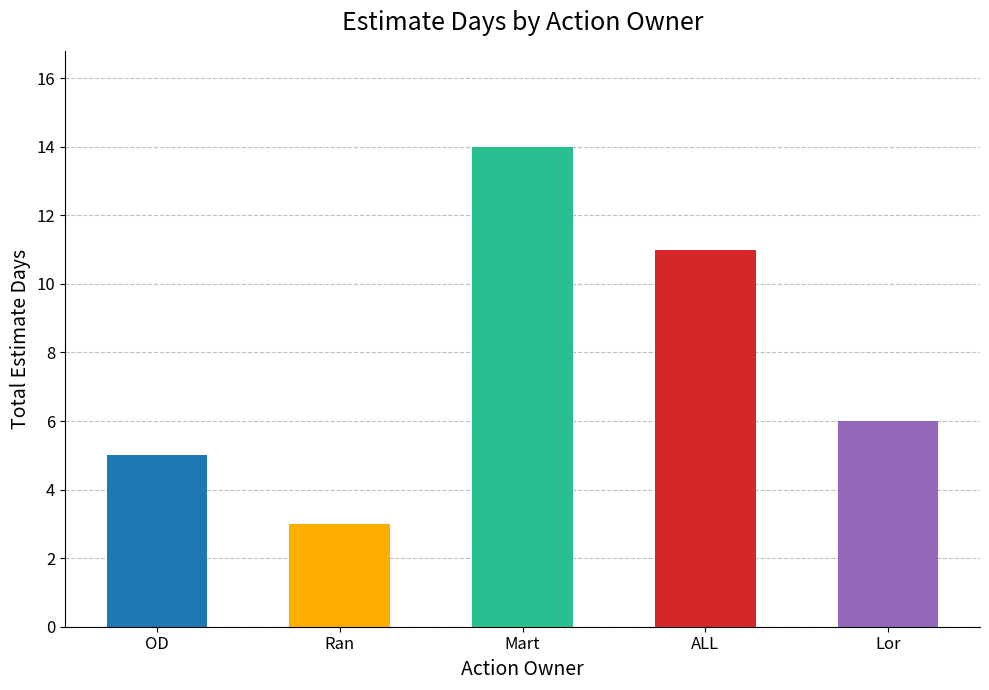

How many bars are there in total?

5